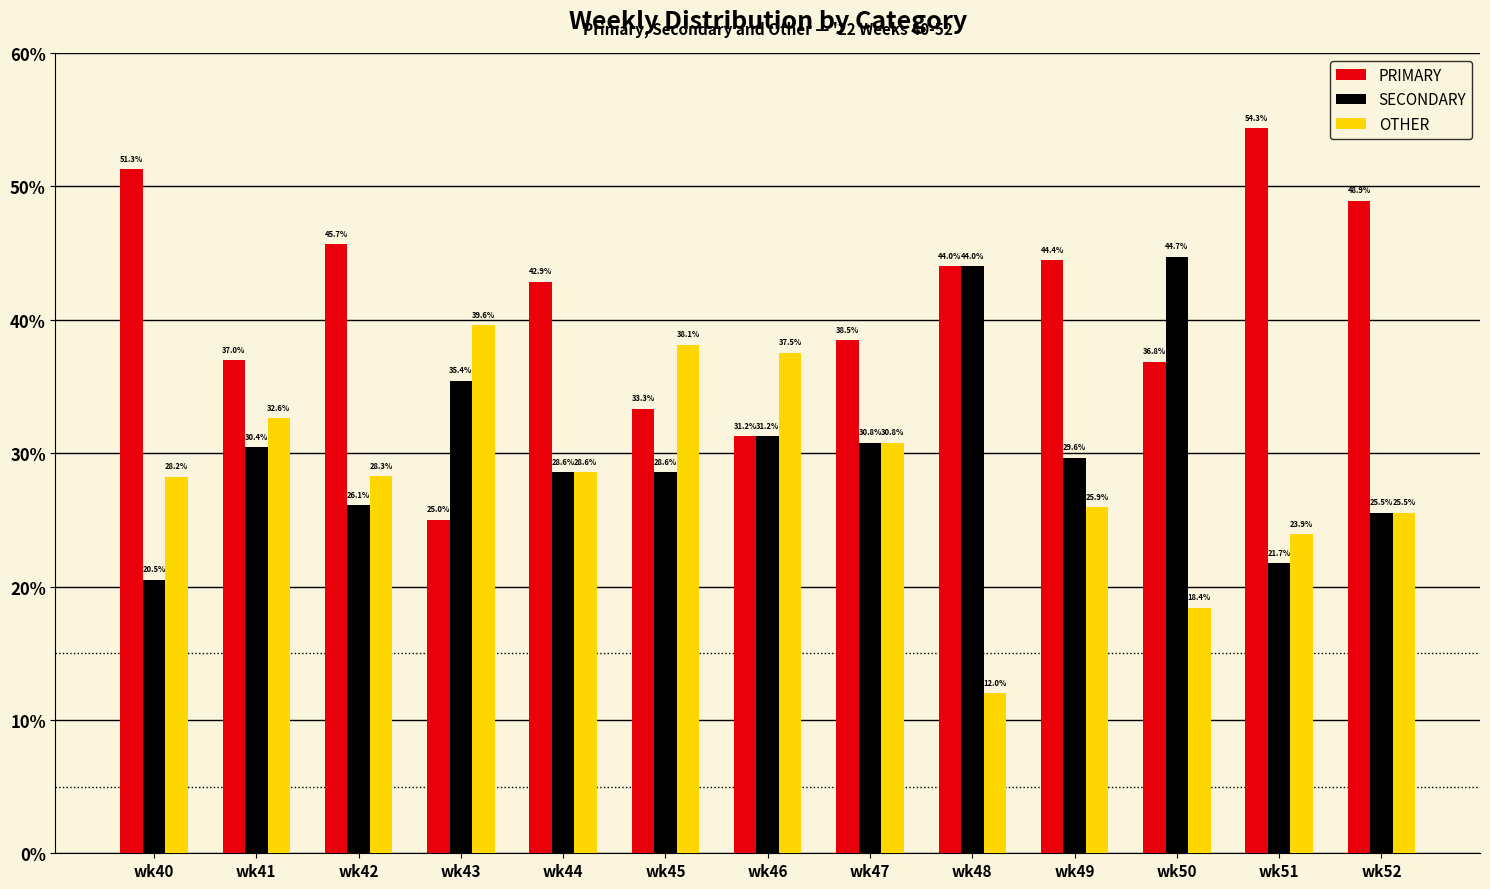

How many groups of bars are there?

13